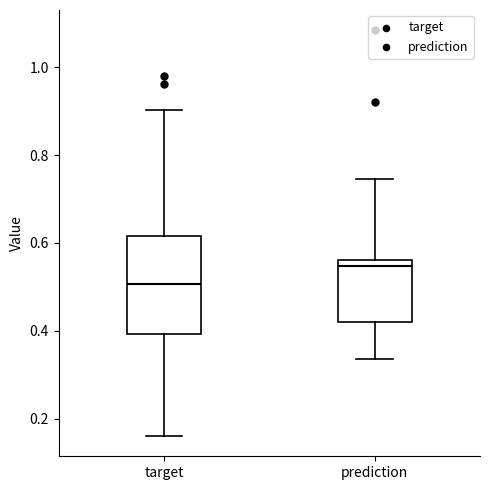

Comparing the boxes themselves (not the whiskers), which one is the tallest?

target